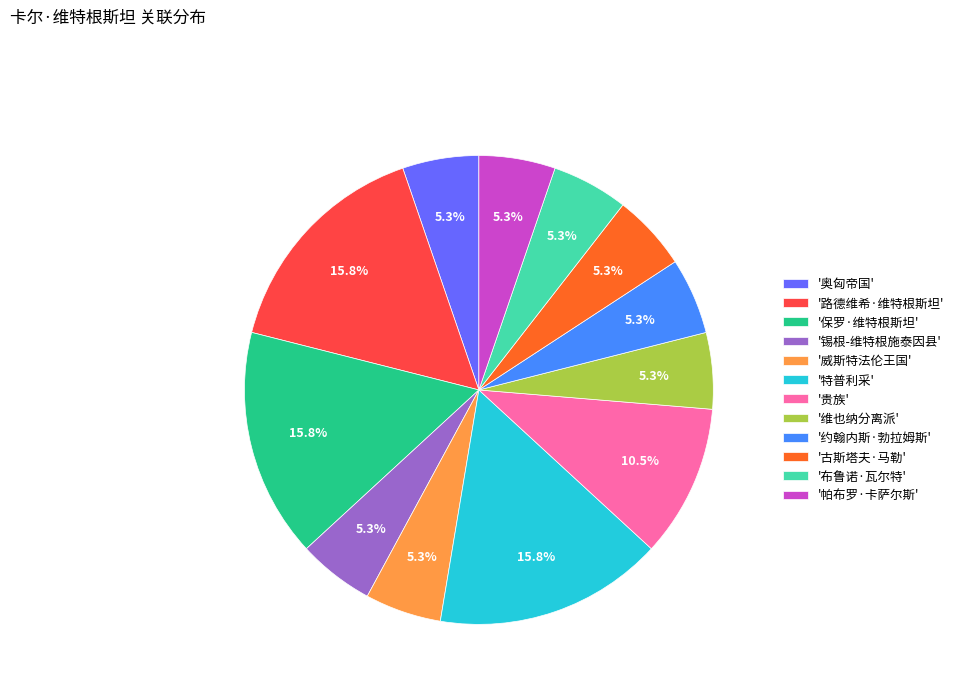

Does '奥匈帝国' account for over 50% of the chart?

No